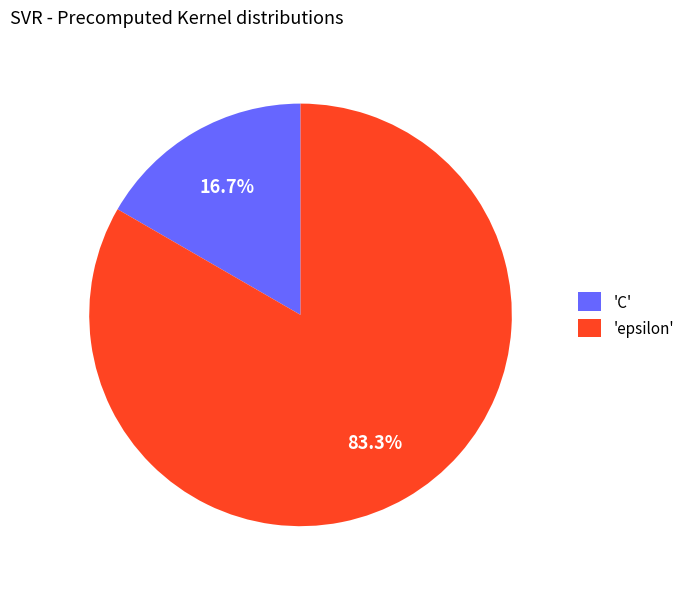

Which slice is the largest?

'epsilon'